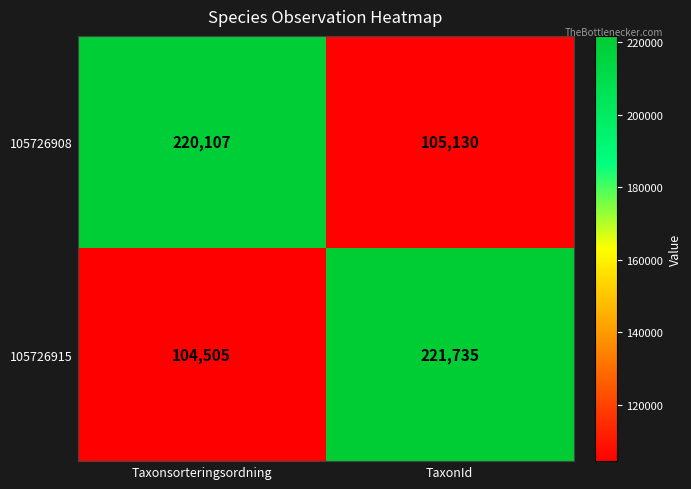

What is the maximum value for 105726915?

221735